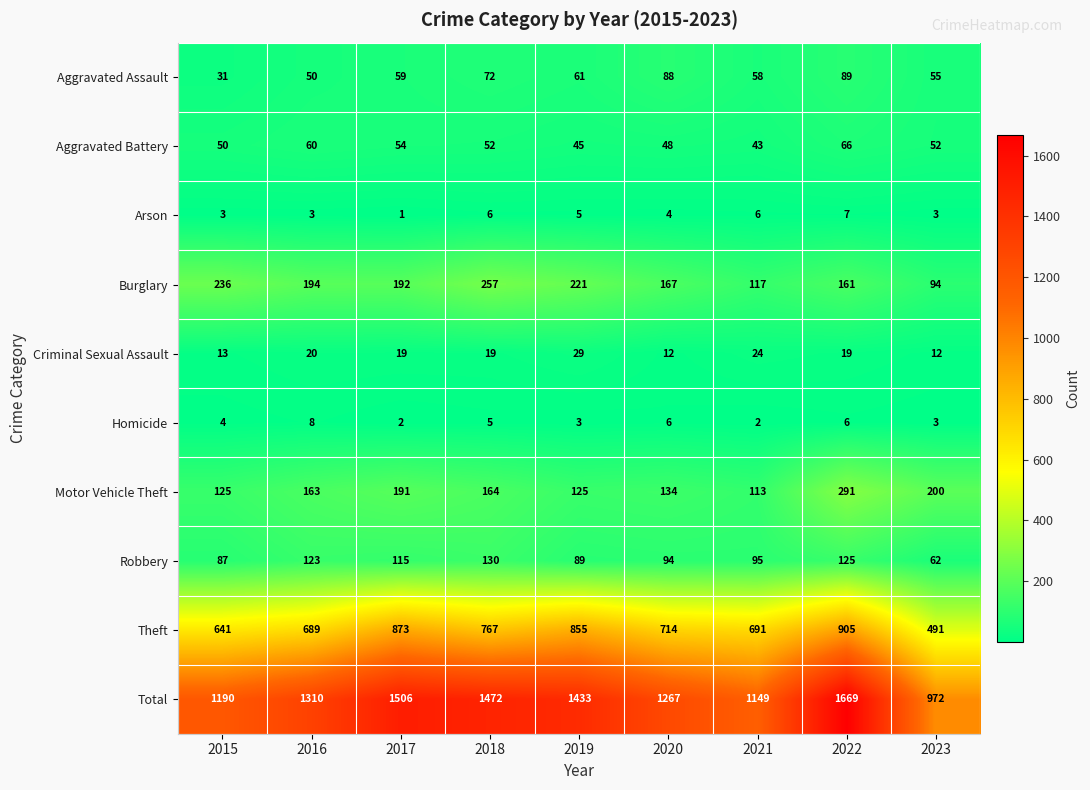

What is the sum of the Theft values at 2016 and 2020?

1403